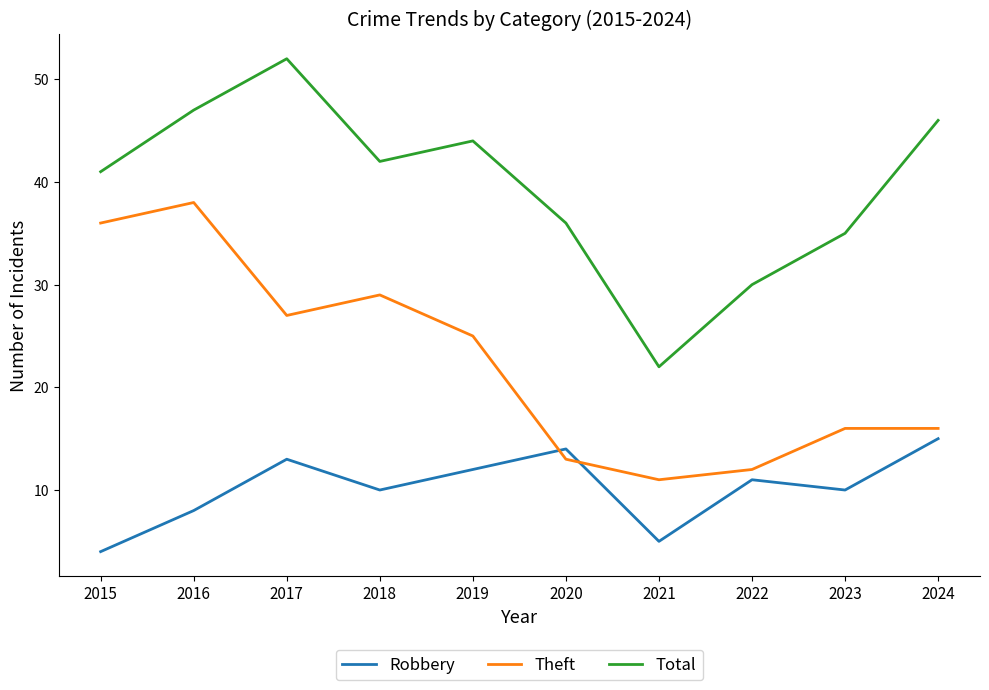

Where is Theft nearest to the value 24?

2019